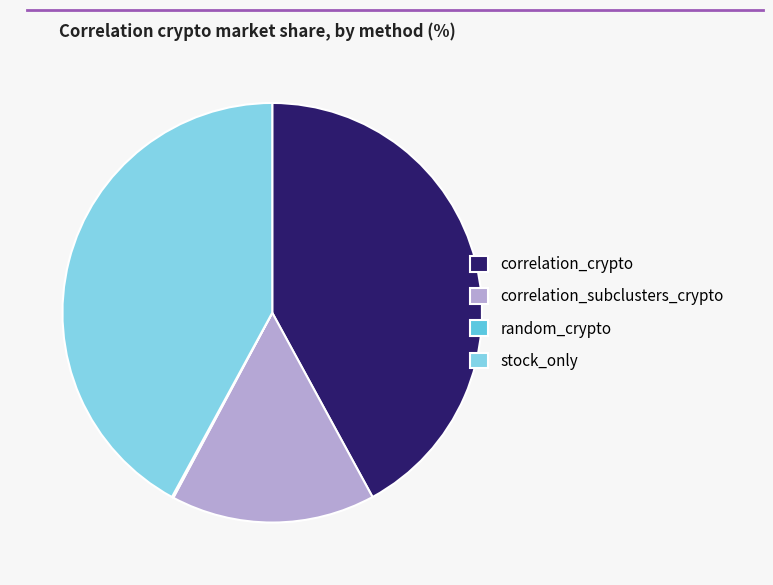

Approximately how many times larger is the value at stock_only compared to correlation_subclusters_crypto?

2.7